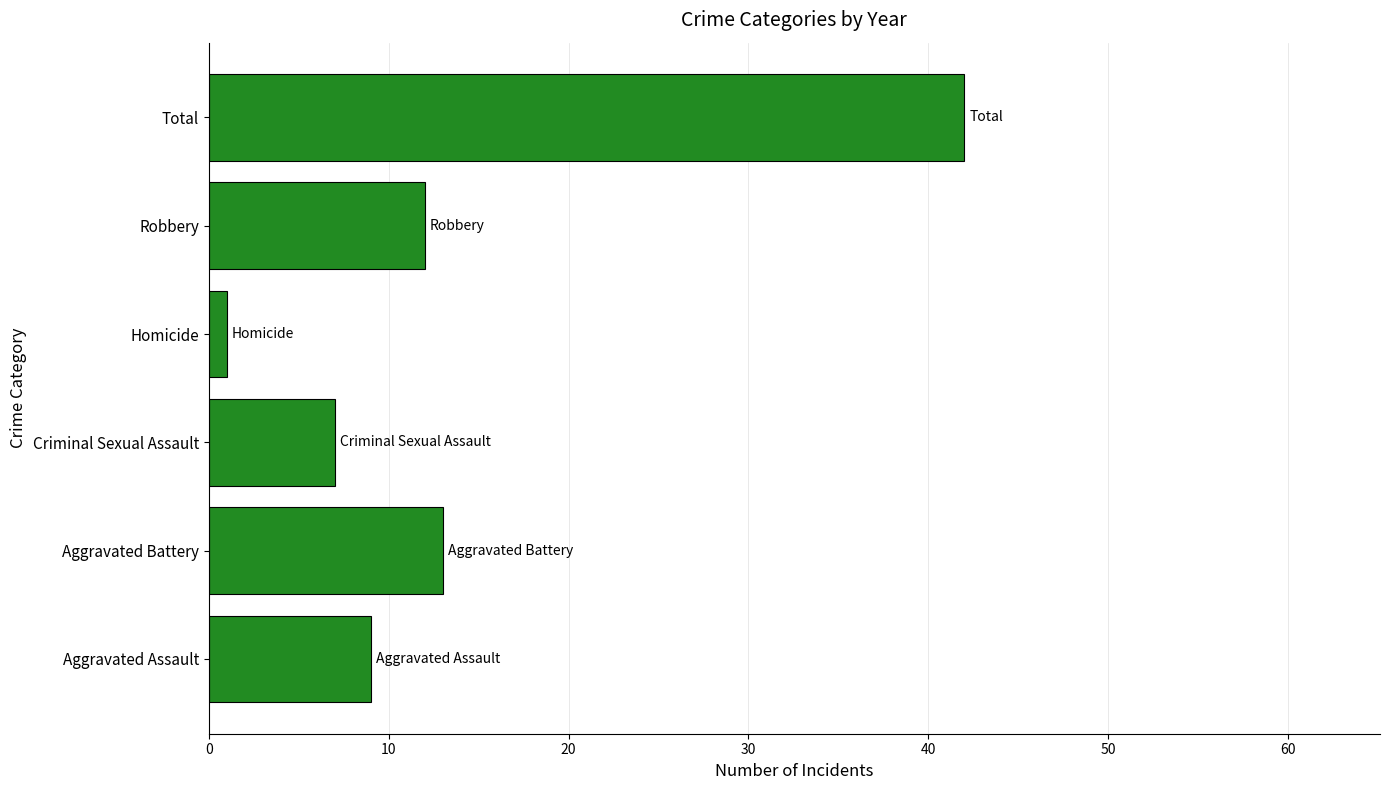

Count the number of data series in this chart.

1